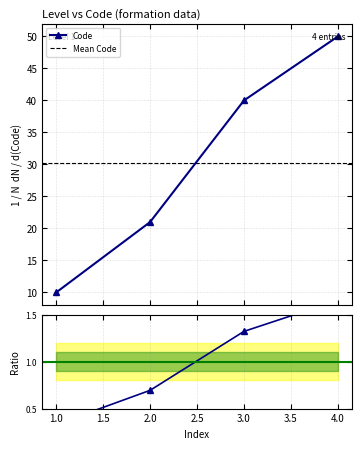

What is the lowest value of the Code series?

10